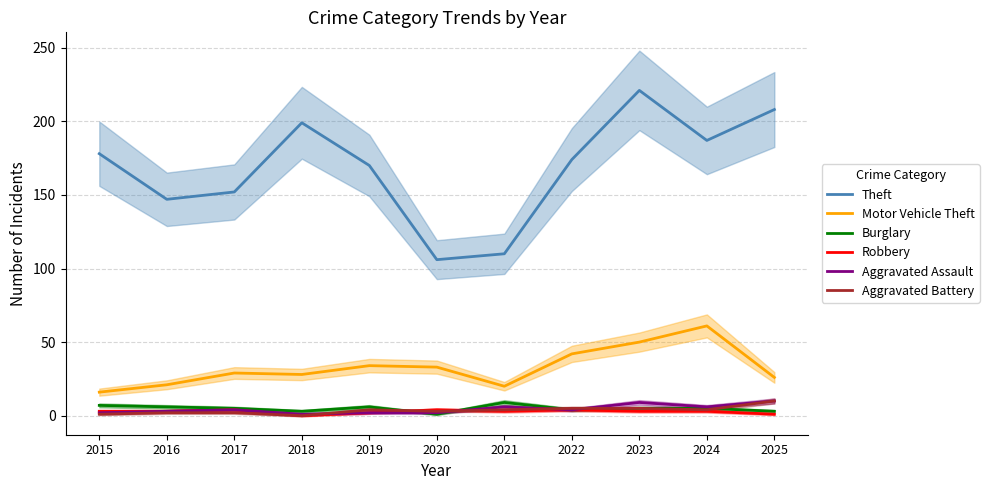

Is it true that Burglary equals 7 at 2017?

False